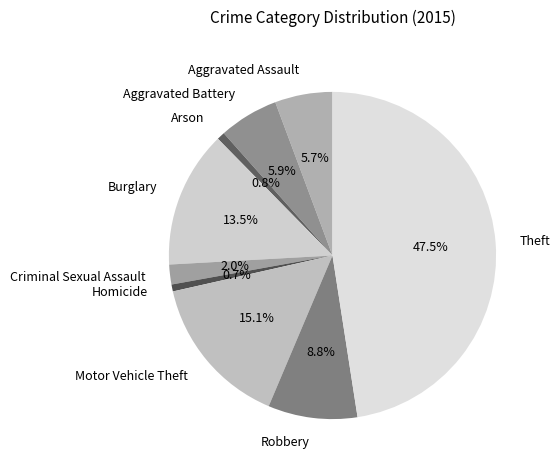

Which category has the biggest portion of the pie?

Theft